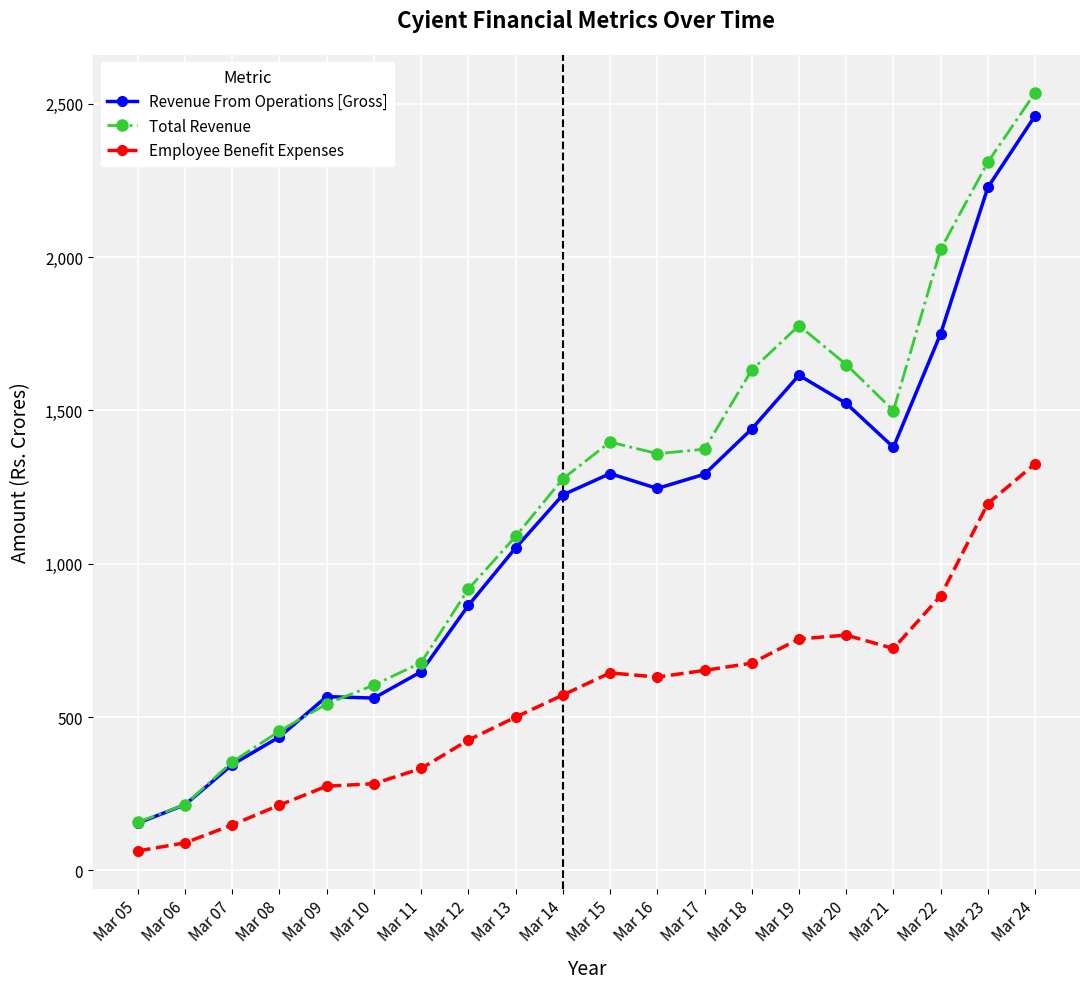

True or false: Total Revenue has more than 0 points higher than both neighbors.

True